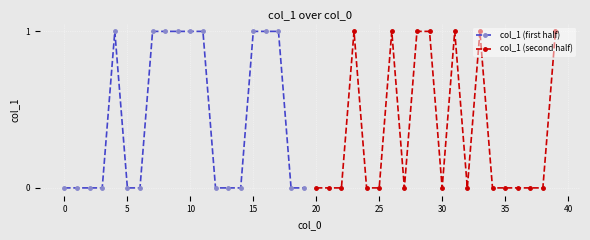

What are all the series names shown in the legend?

col_1 (first half), col_1 (second half)